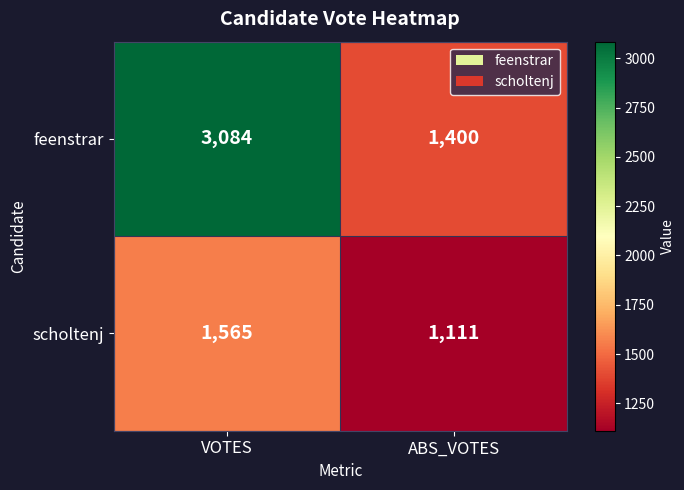

What is the lowest value of the scholtenj series?

1111